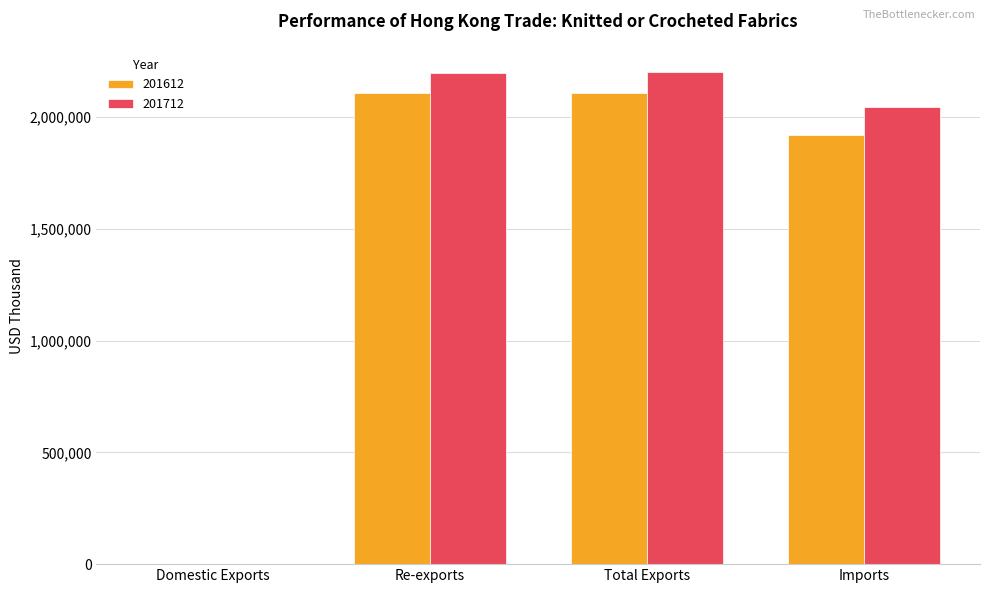

What is the greatest value displayed?

2200485.2